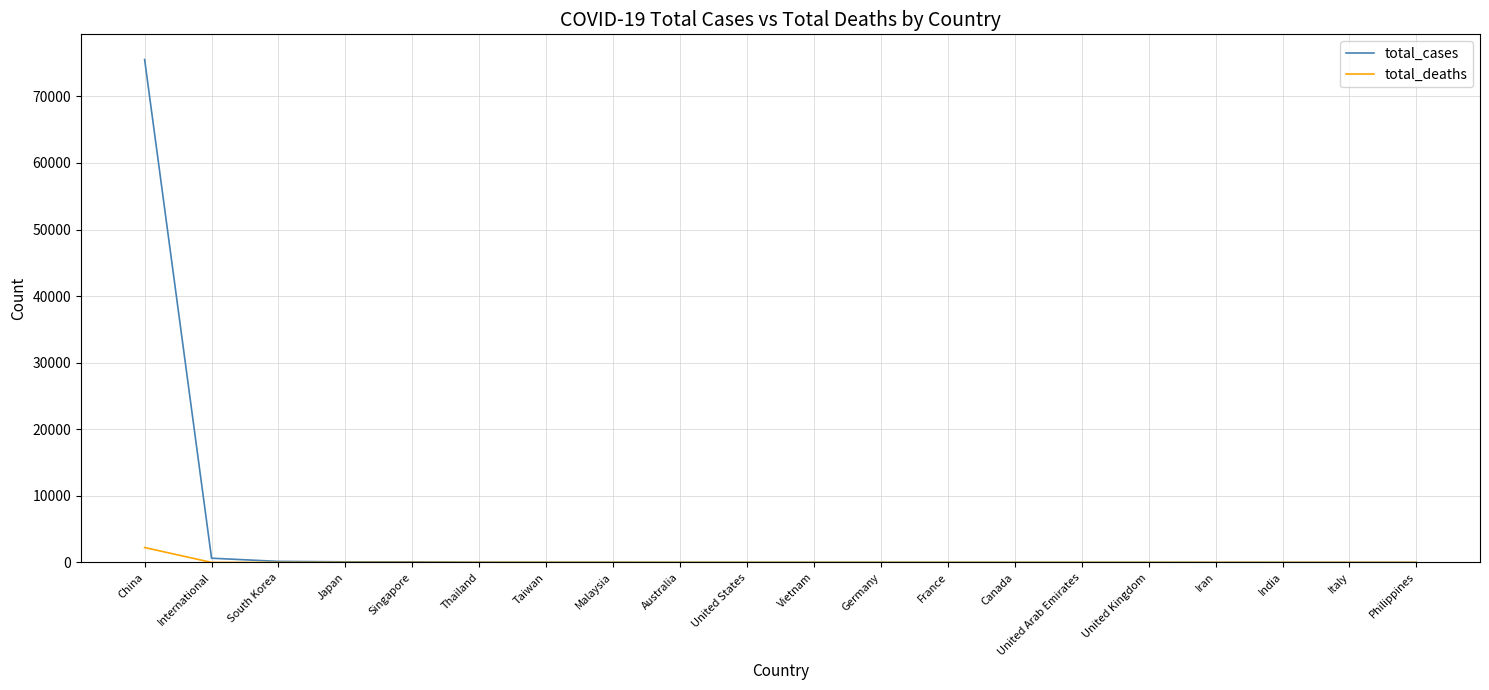

Which series has the largest total across all categories?

total_cases